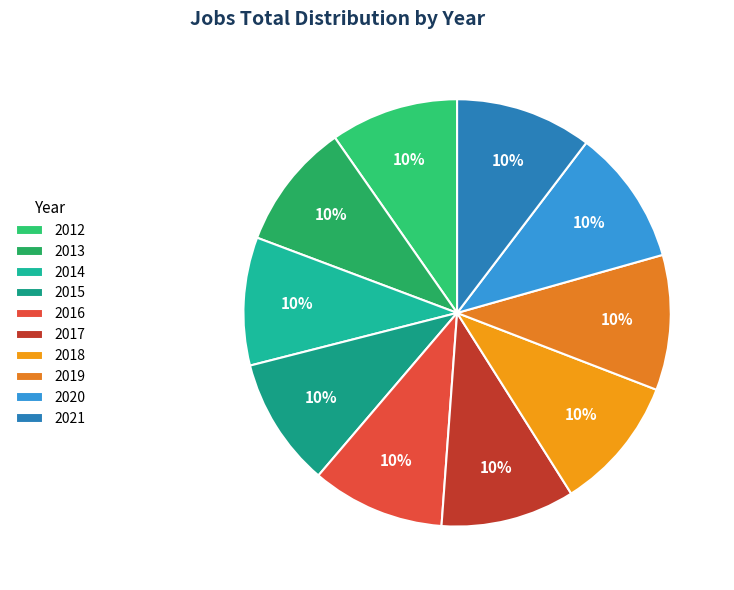

What portion of the pie excludes 2013?

90.4%